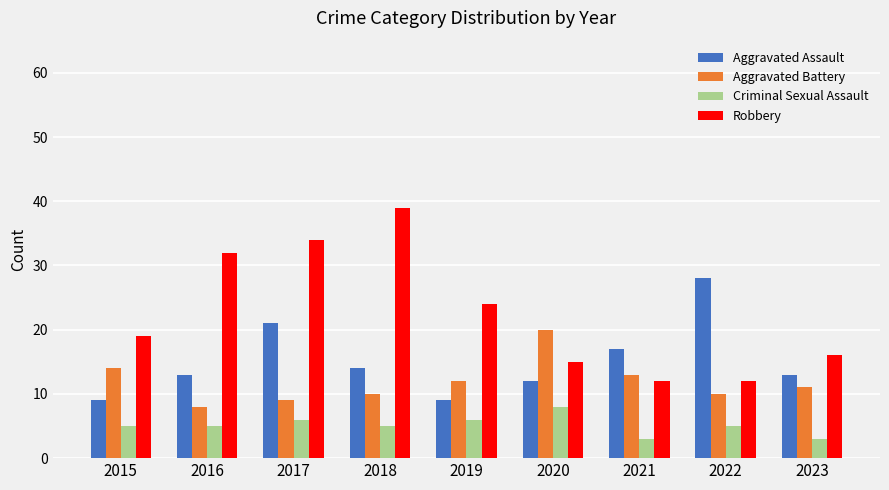

Read the Aggravated Assault value at 2020, to the nearest 5.

10